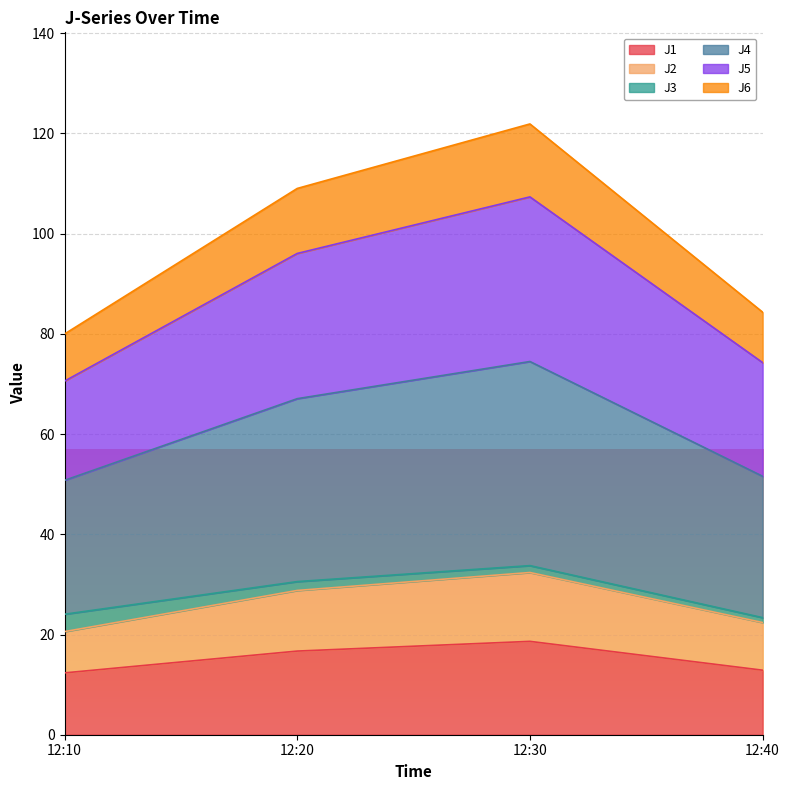

What is the minimum value for J1?

12.3